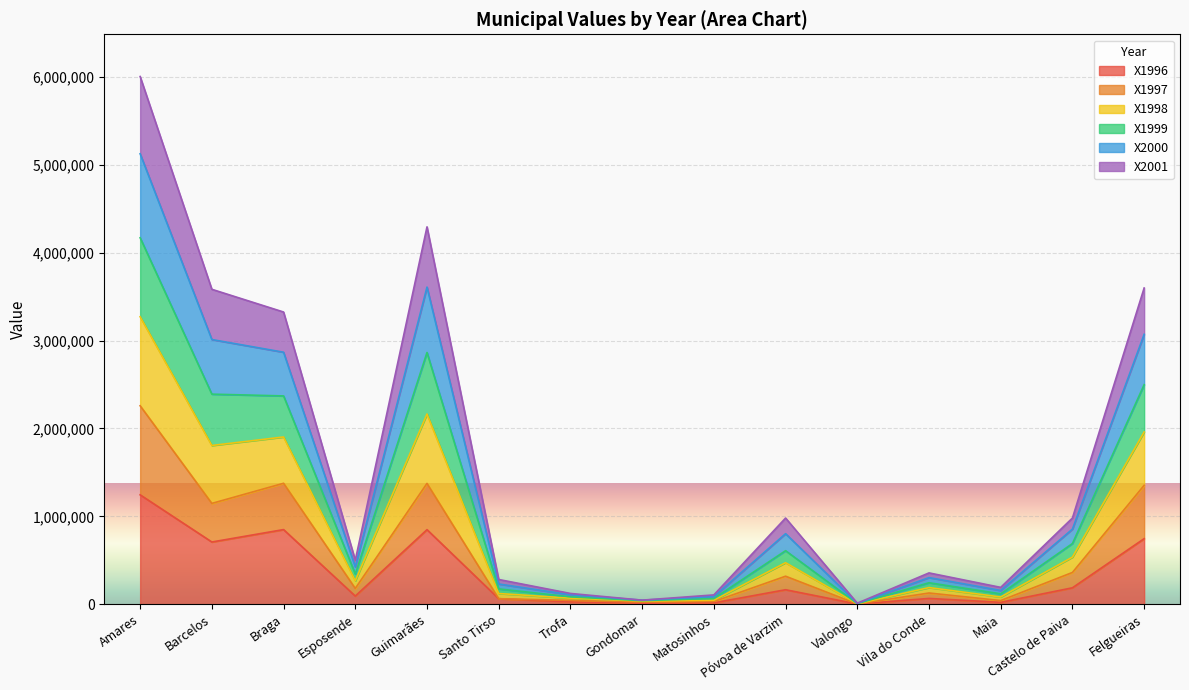

At which category is the sum across all series the highest?

Amares